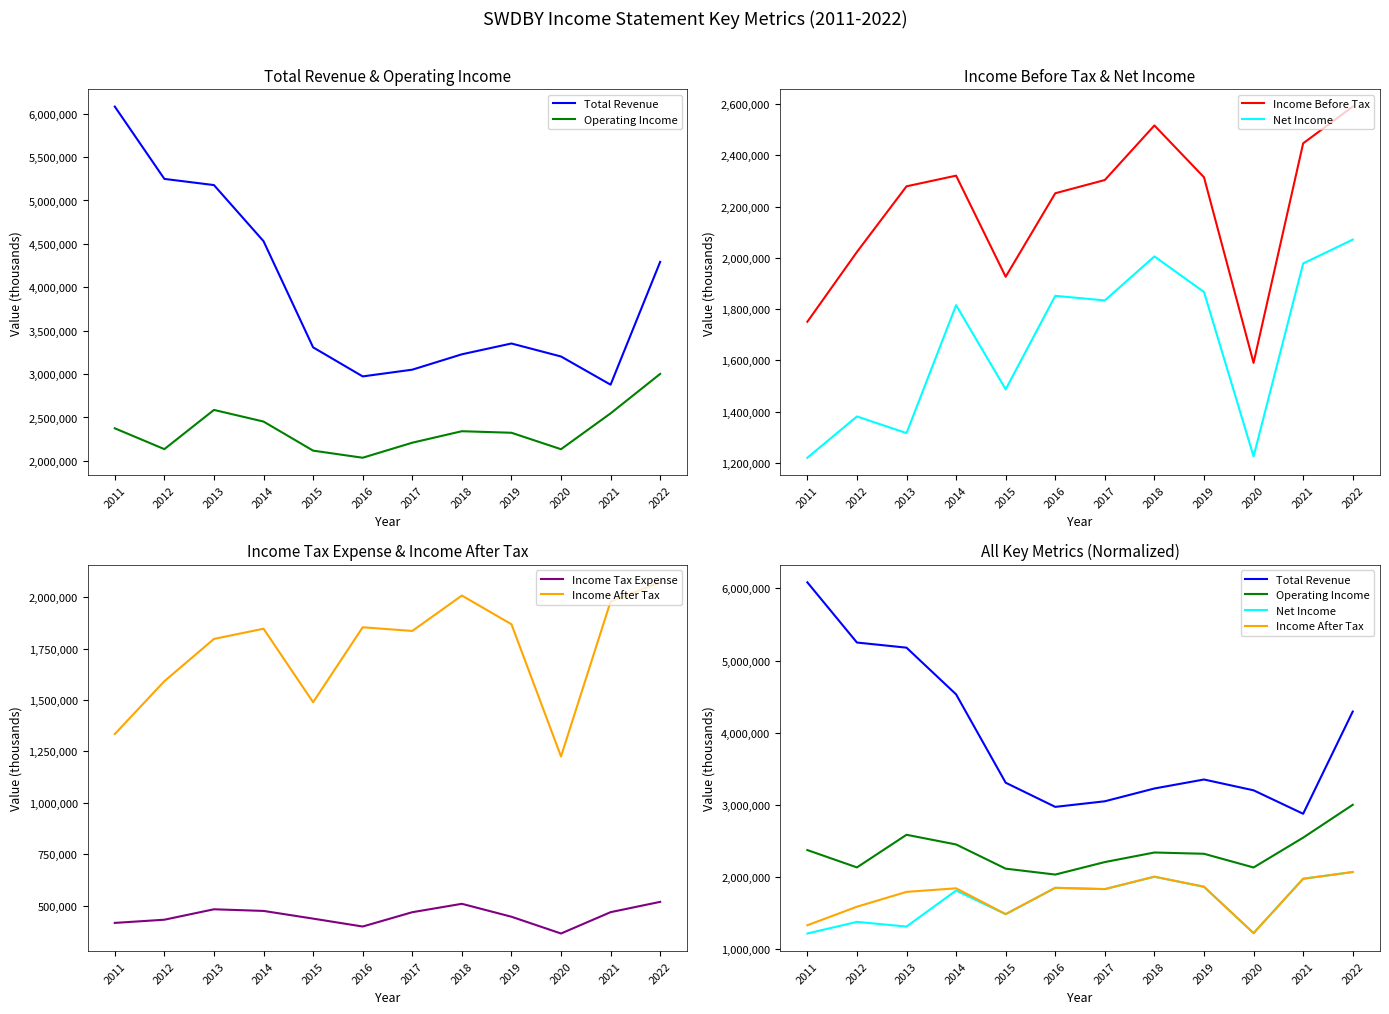

Which category has the lowest value across all series?

2020